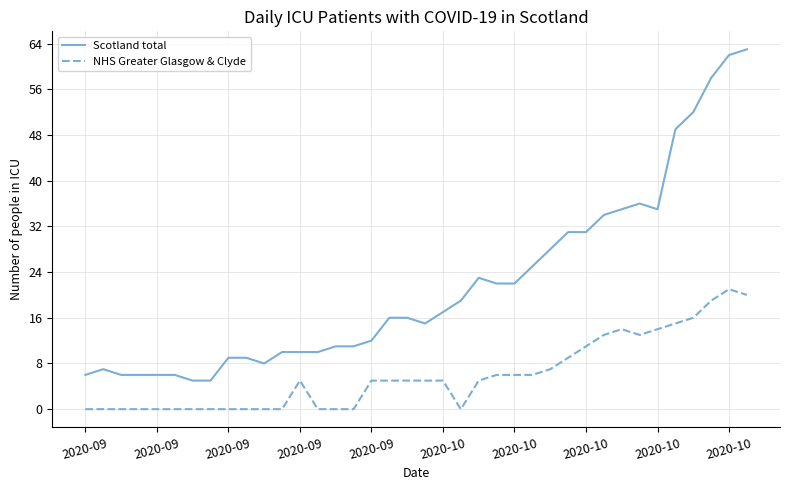

List the series in order of their peak value, lowest first.

NHS Greater Glasgow & Clyde, Scotland total